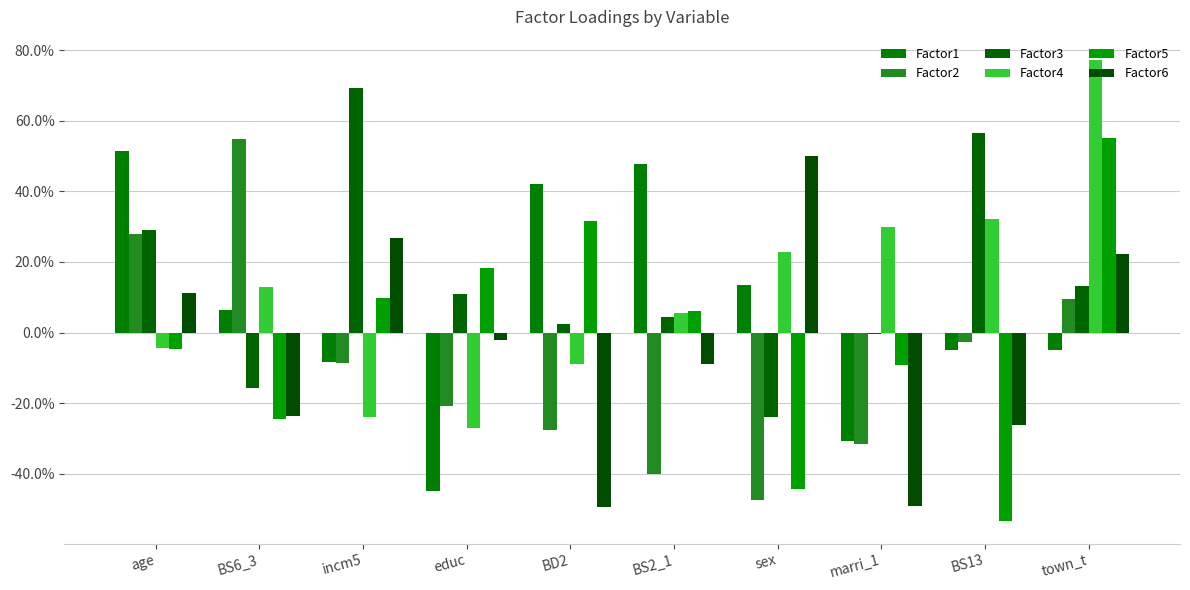

Is the value of Factor3 at sex greater than the value of Factor2 at BS6_3?

No